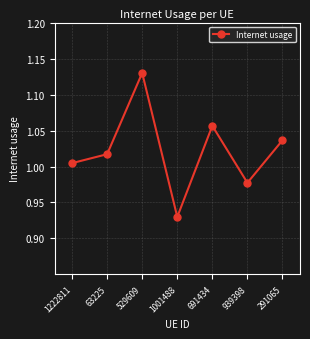

List the labels in order of value, largest first.

529609, 691434, 291065, 63225, 1222811, 939398, 1001488